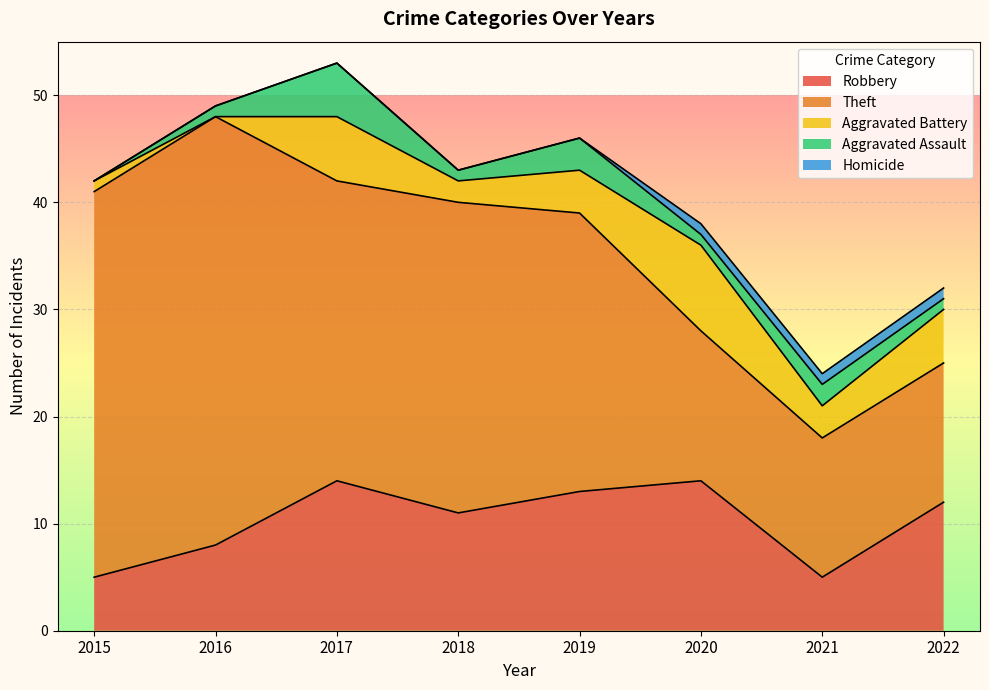

What is the highest value of the Robbery series?

14